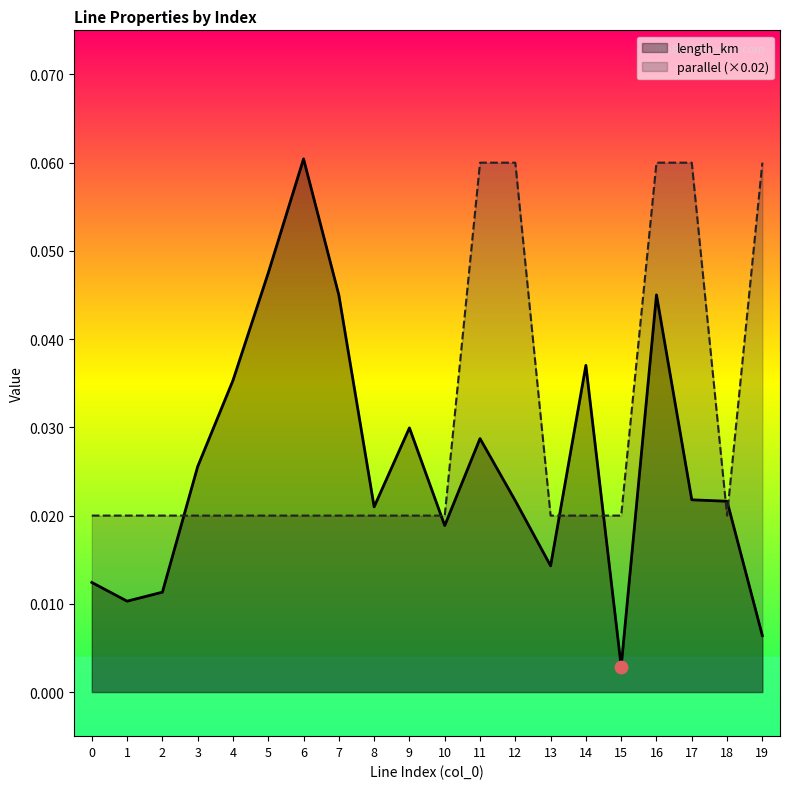

Which series has the largest total across all categories?

parallel (×0.02)